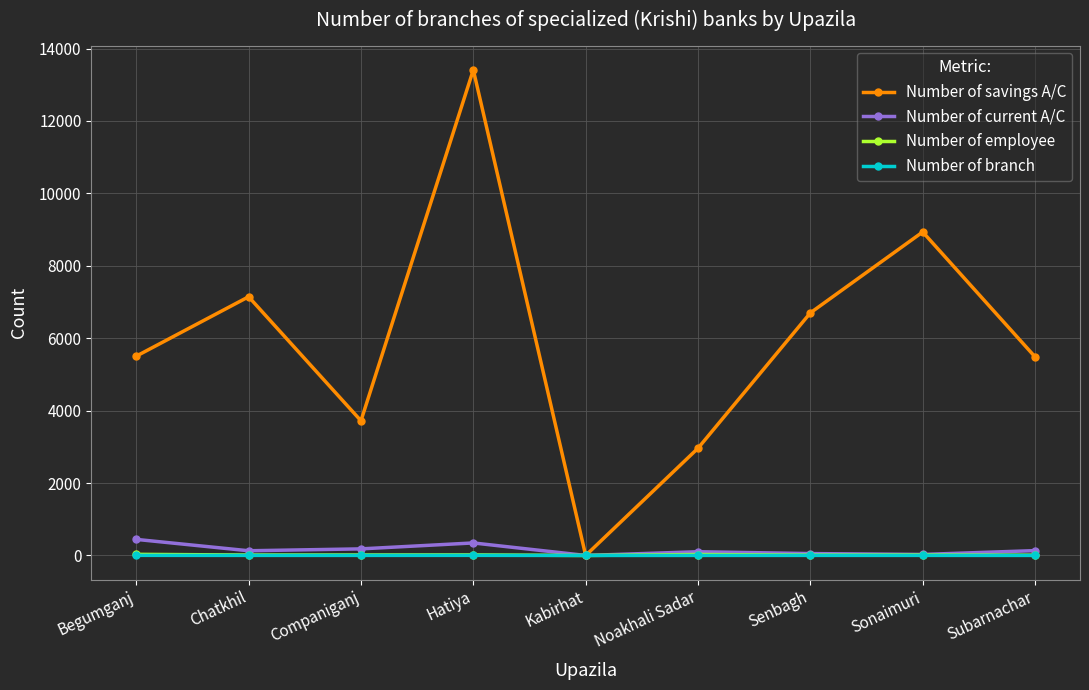

At which category does the chart reach its peak across all series?

Hatiya